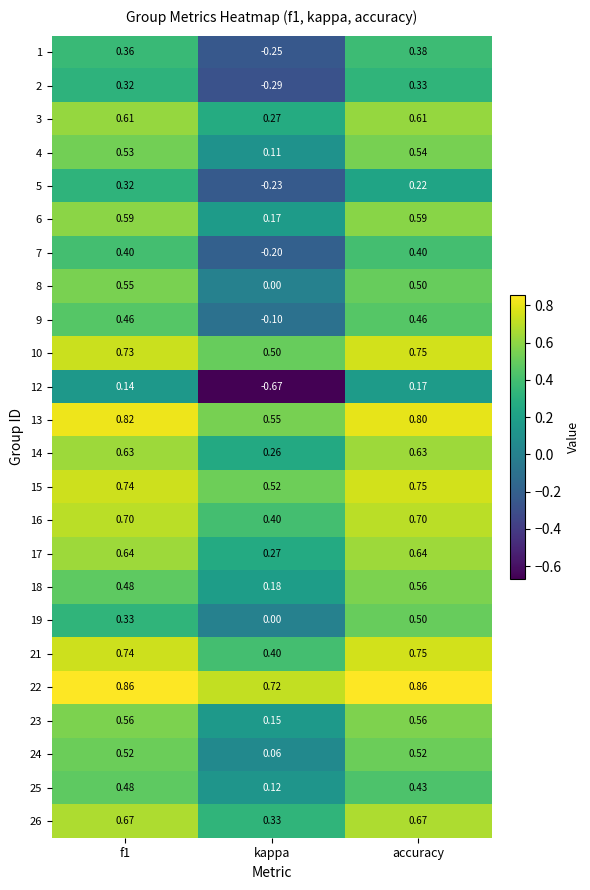

Where is 8 nearest to the value 0?

kappa